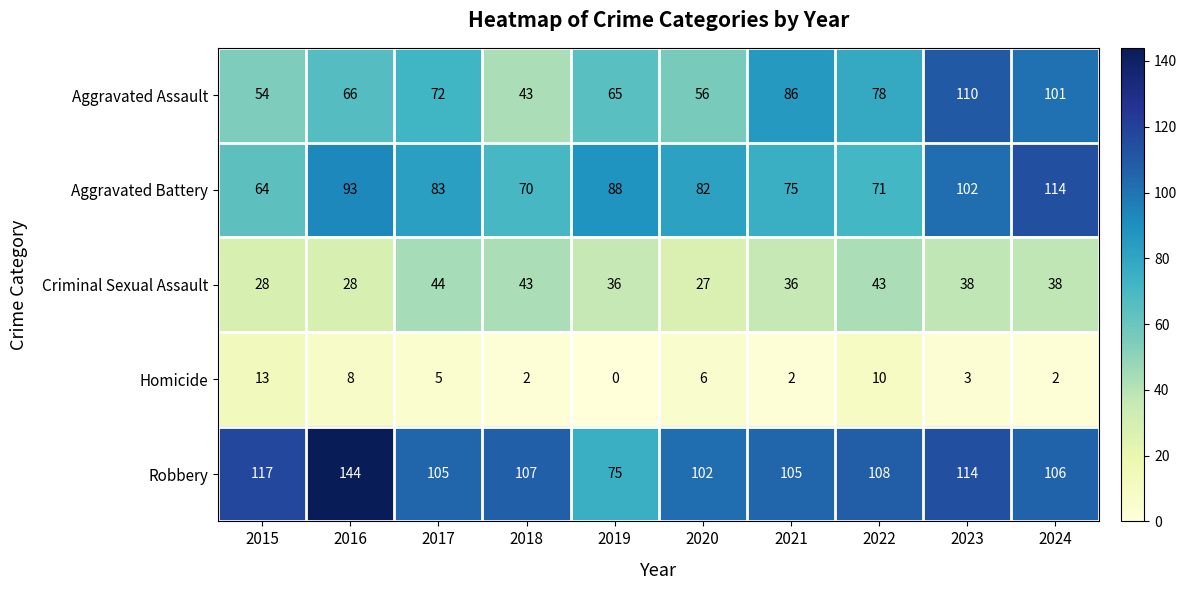

Is the value of Homicide at 2020 greater than the value of Aggravated Assault at 2017?

No